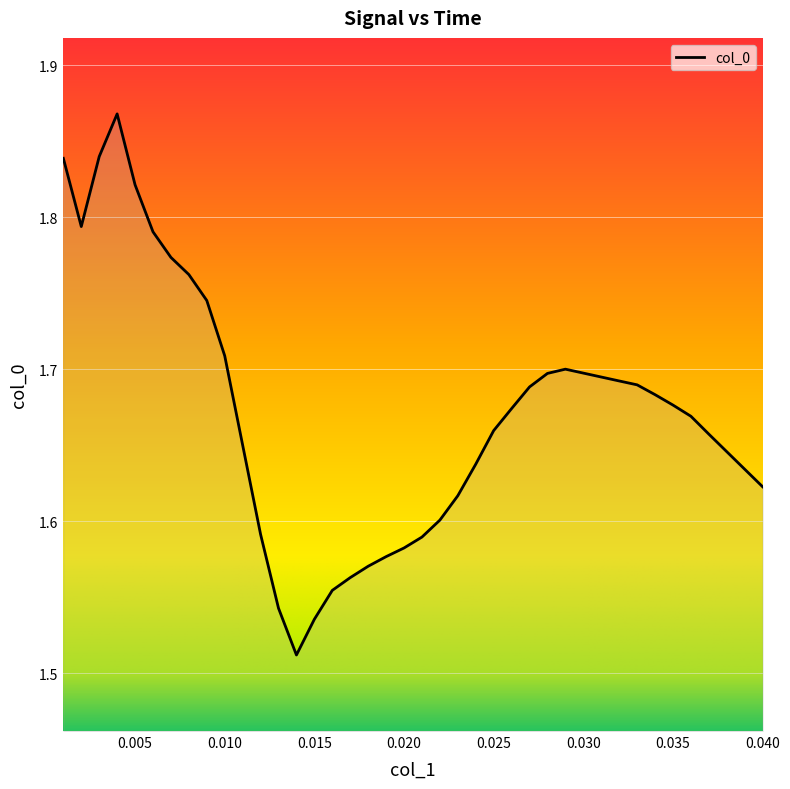

What is the difference between the maximum and minimum values?

0.4